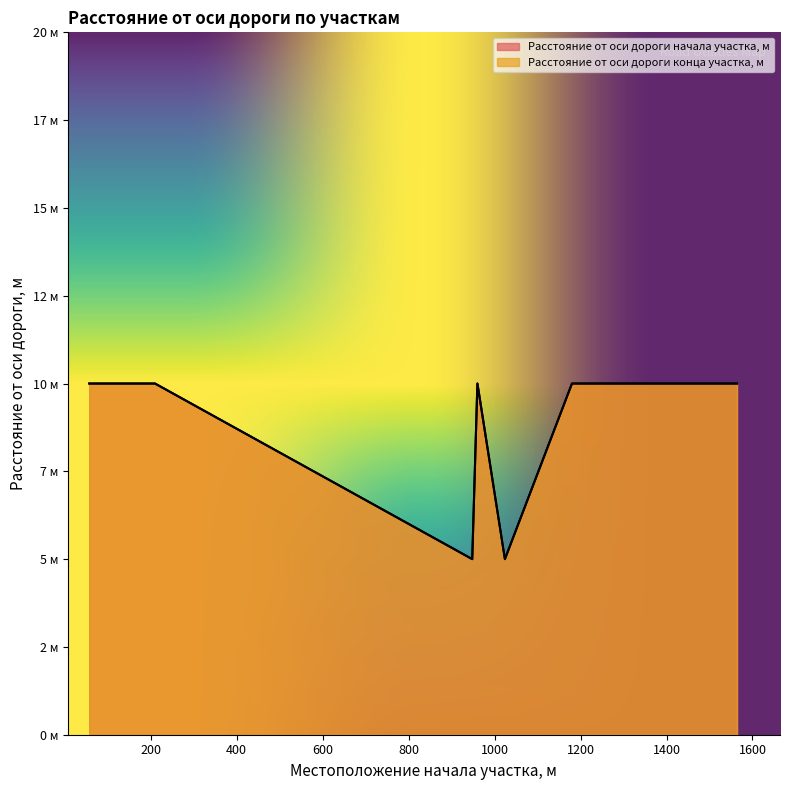

Where is the first local maximum for Расстояние от оси дороги конца участка, м?

960